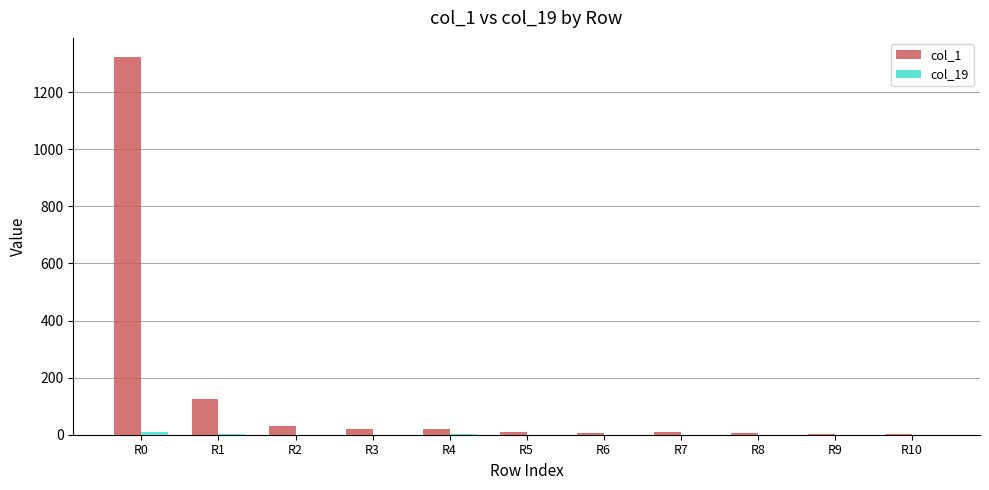

Which category has the highest value in the col_1 series?

R0